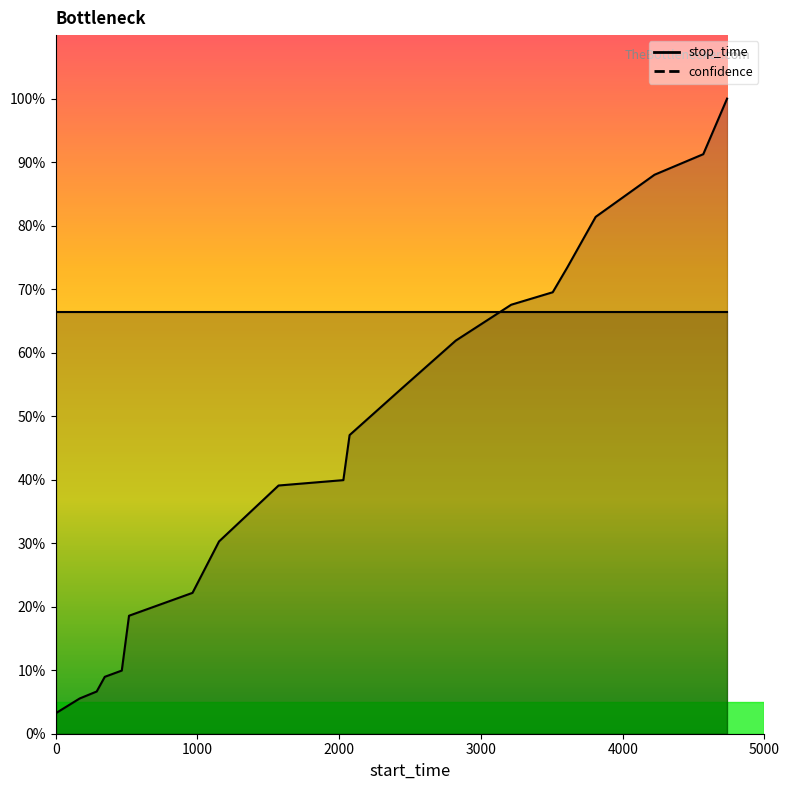

Approximately how many times larger is the value at 289 compared to 3809?

0.1